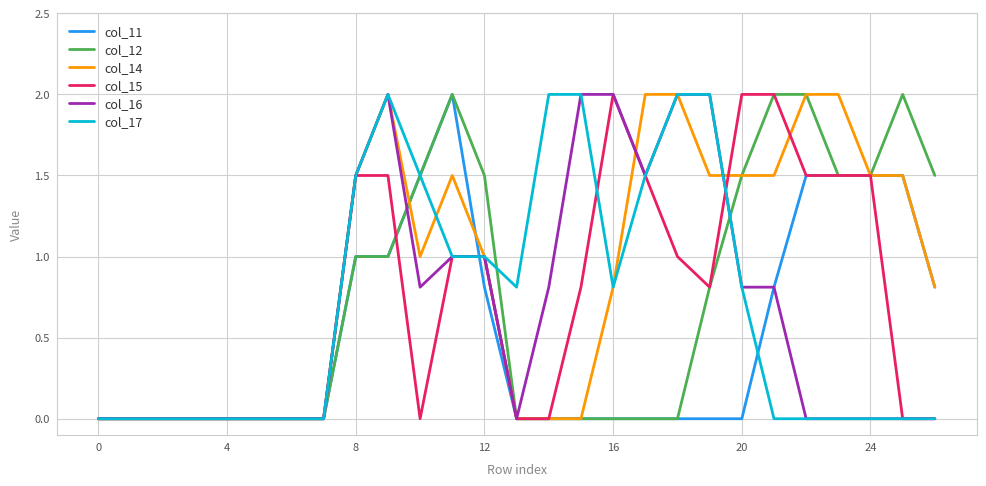

Which series has the largest total across all categories?

col_14